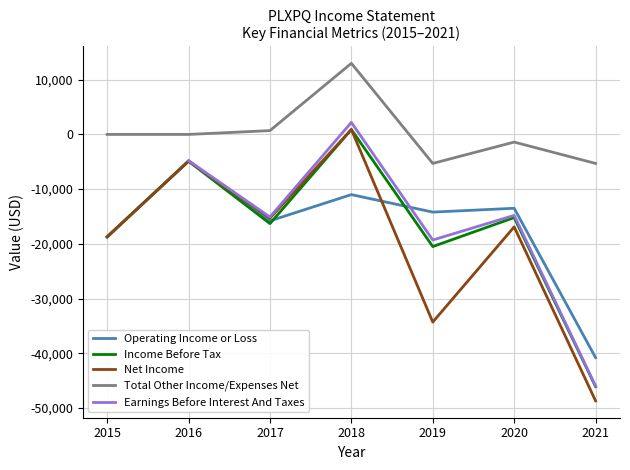

How many values in Earnings Before Interest And Taxes are above zero?

1